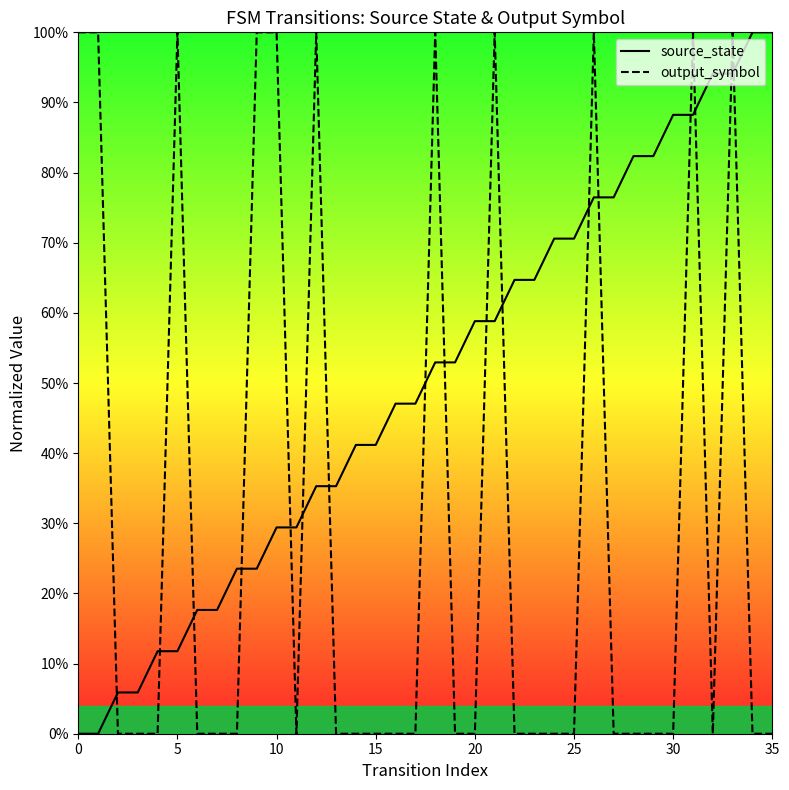

Is it true that source_state equals 1.2 at 28?

False